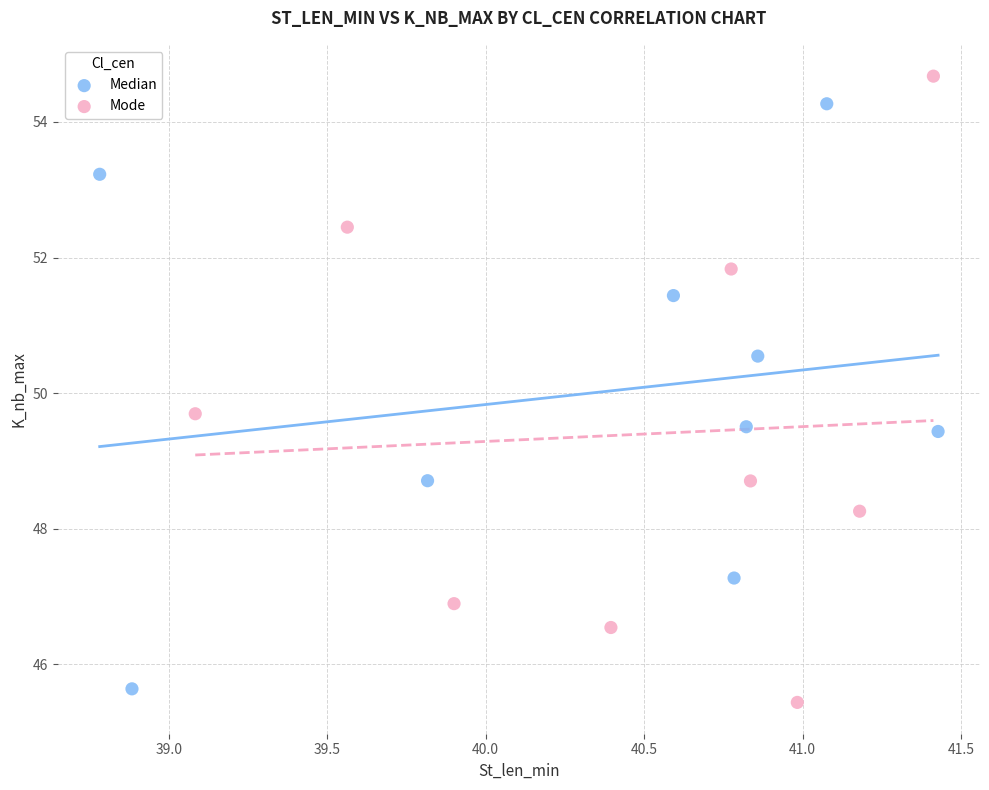

Which series contains the highest Y value?

Mode